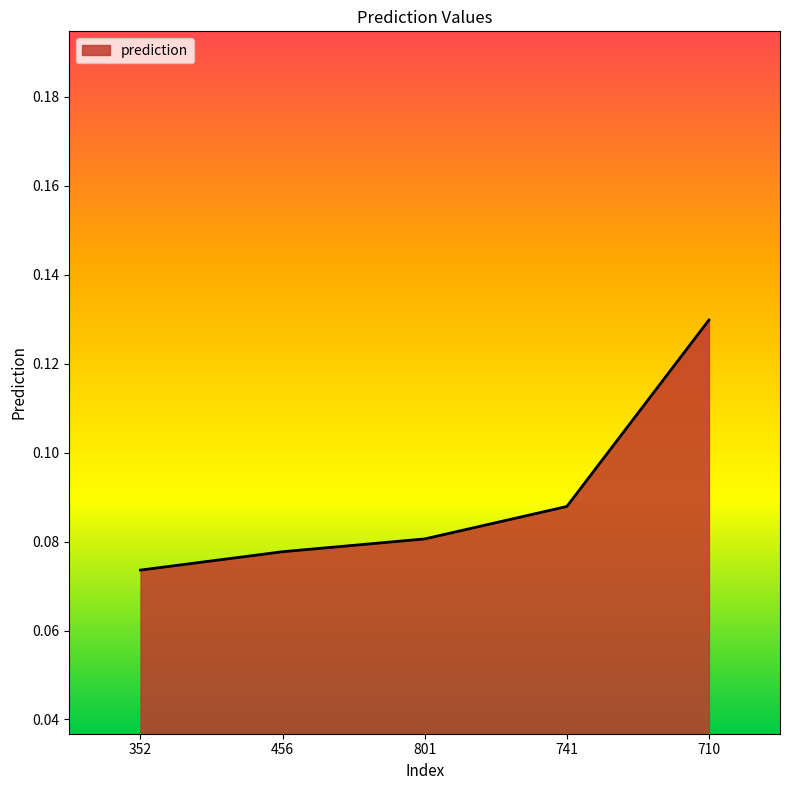

List the labels in order of value, largest first.

710, 741, 801, 456, 352